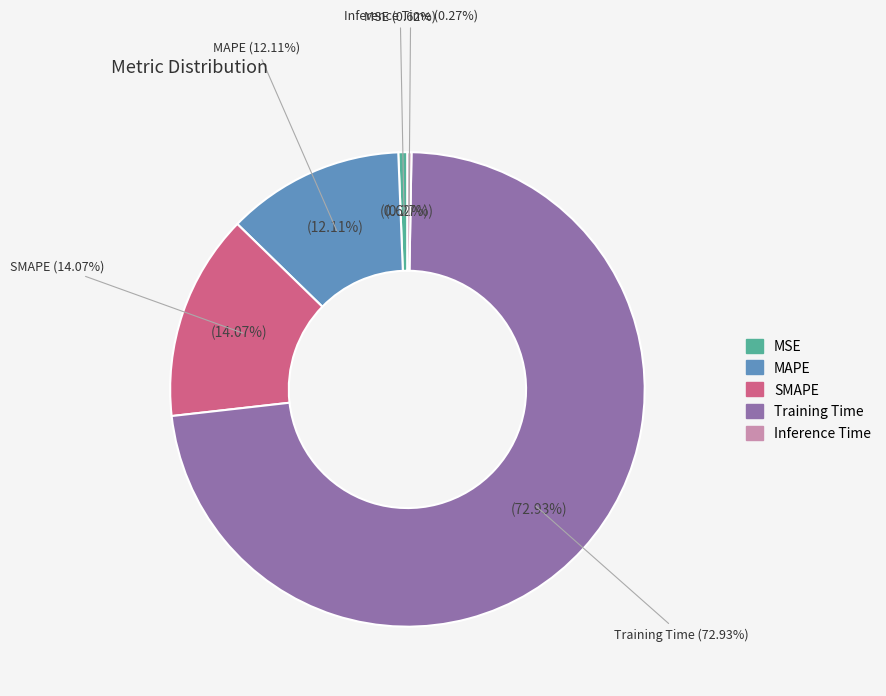

Is it true that MAPE is 22% of the pie?

False